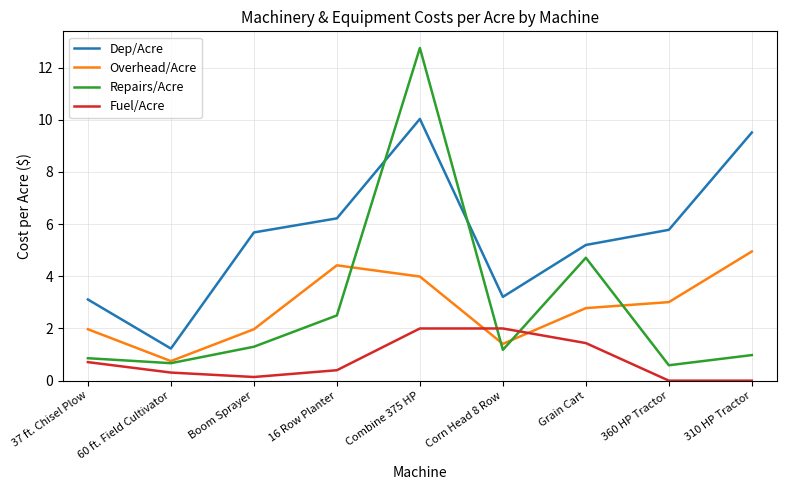

Where is Repairs/Acre nearest to the value 6?

Grain Cart